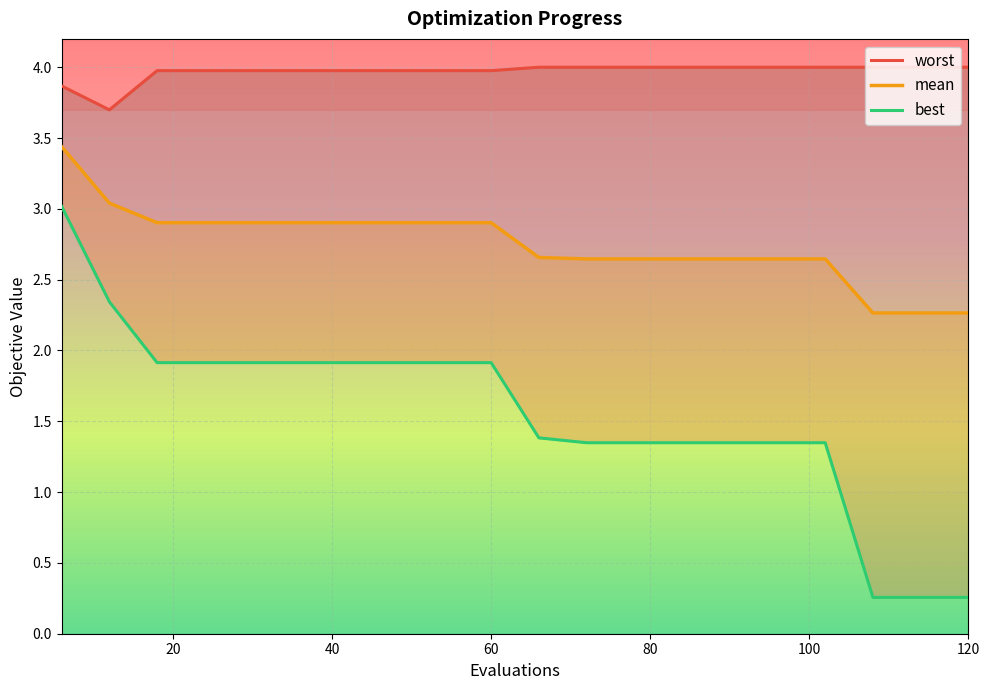

What is the greatest value displayed?

4.0